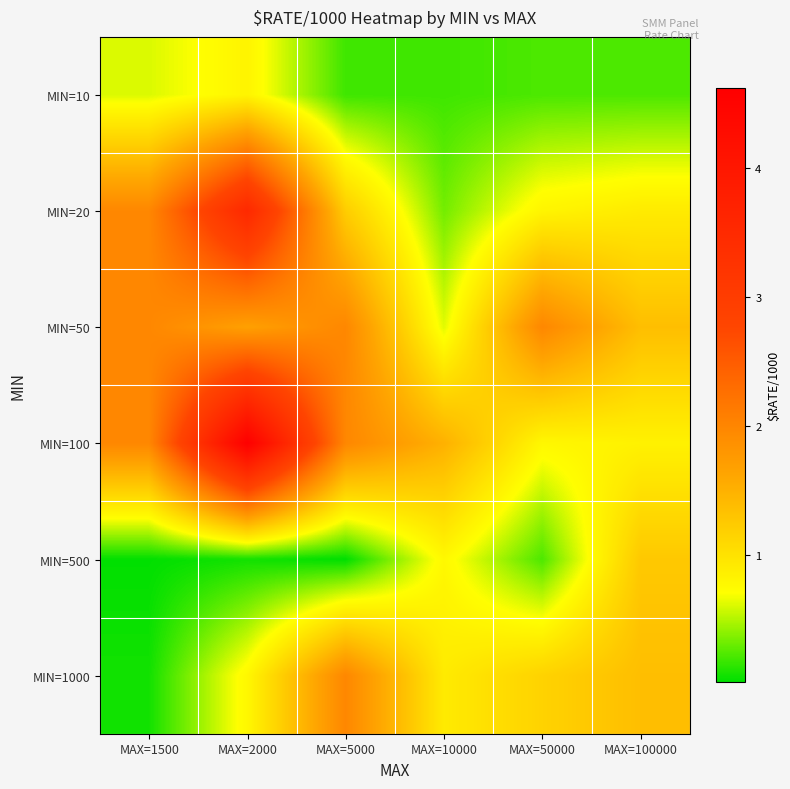

Reading left to right, what are all the values shown in this chart?

MIN=10: MAX=1500=0.6	MAX=2000=0.8	MAX=5000=0.2	MAX=10000=0.2	MAX=50000=0.2	MAX=100000=0.2
MIN=20: MAX=1500=2.0	MAX=2000=3.5	MAX=5000=1.2	MAX=10000=0.3	MAX=50000=0.8	MAX=100000=0.9
MIN=50: MAX=1500=2.0	MAX=2000=1.7	MAX=5000=2.0	MAX=10000=0.6	MAX=50000=2.0	MAX=100000=1.4
MIN=100: MAX=1500=2.0	MAX=2000=4.6	MAX=5000=2.0	MAX=10000=1.5	MAX=50000=0.8	MAX=100000=0.8
MIN=500: MAX=1500=0.0	MAX=2000=0.1	MAX=5000=0.0	MAX=10000=0.8	MAX=50000=0.2	MAX=100000=1.3
MIN=1000: MAX=1500=0.1	MAX=2000=0.8	MAX=5000=2.0	MAX=10000=0.9	MAX=50000=1.2	MAX=100000=1.4